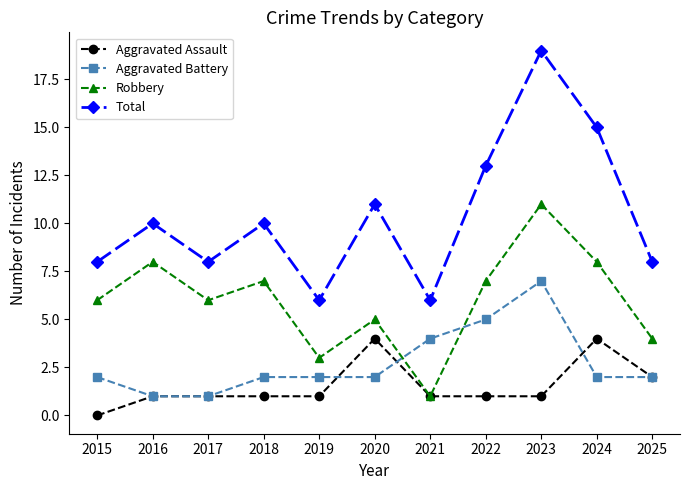

What is the value of the Robbery point at the 7th from the left?

1